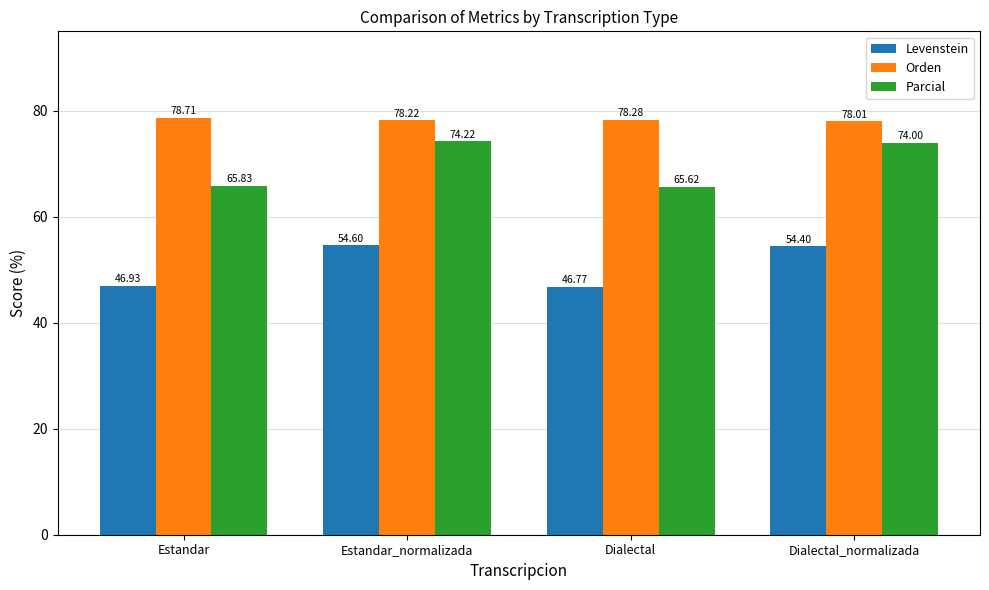

What is the sum of the Levenstein values at Estandar_normalizada and Dialectal?

101.4